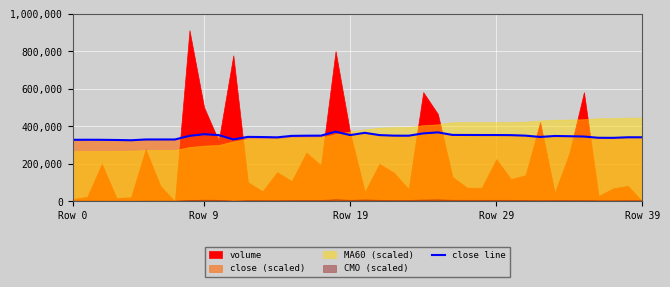

Where does the data first go above 349800?

Row 9